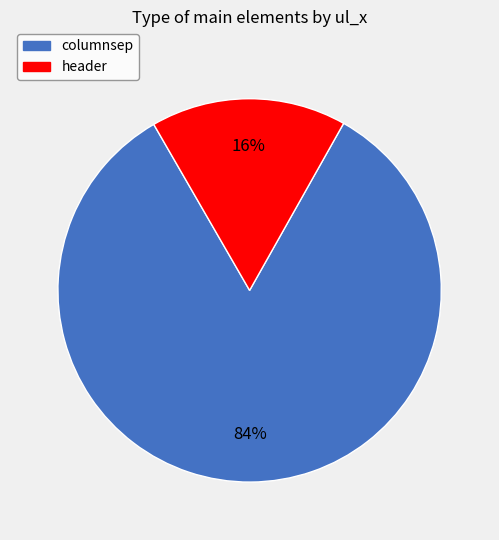

What is the largest slice in the pie chart?

columnsep